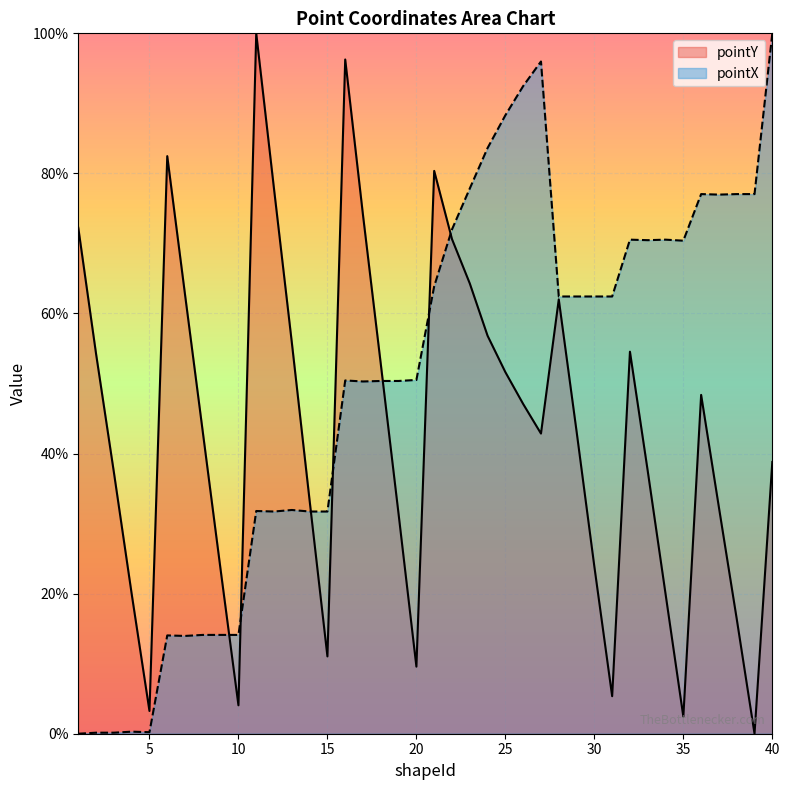

Which label corresponds to the smallest value in the chart?

39